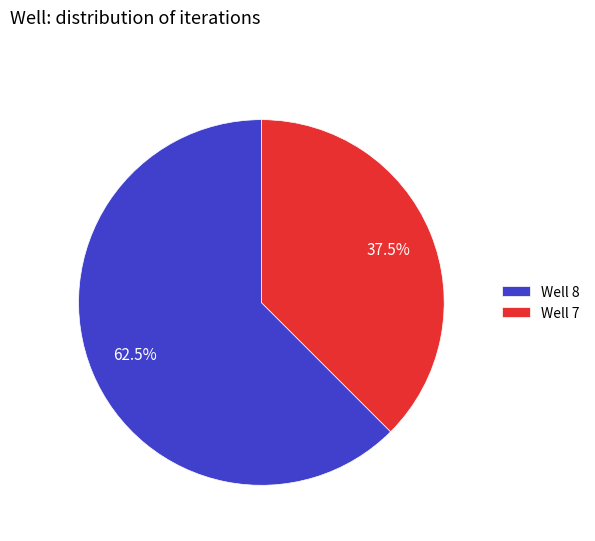

Rank the categories by value from highest to lowest.

Well 8, Well 7